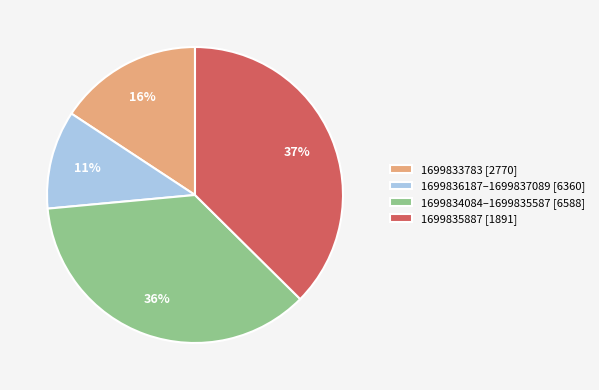

True or false: 1699833783 [2770] accounts for 16% of the total.

True